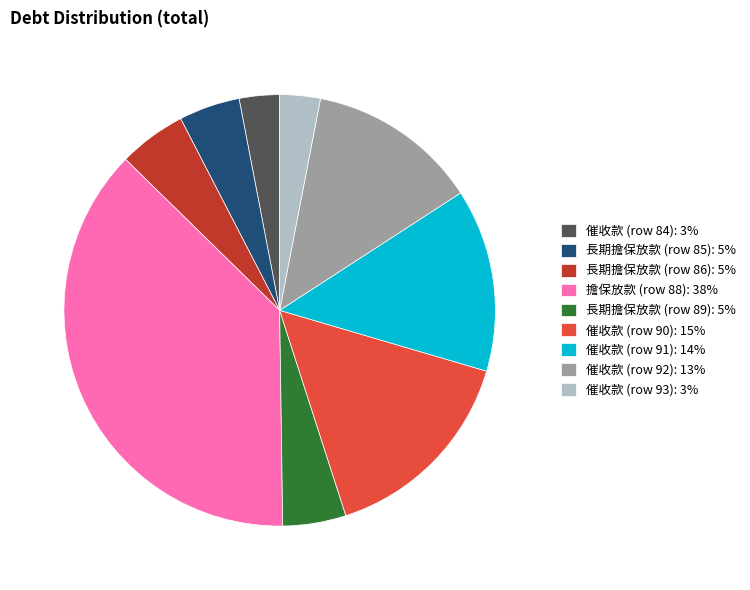

Approximately how many times larger is the value at 催收款 (row 84): 3% compared to 長期擔保放款 (row 85): 5%?

0.7